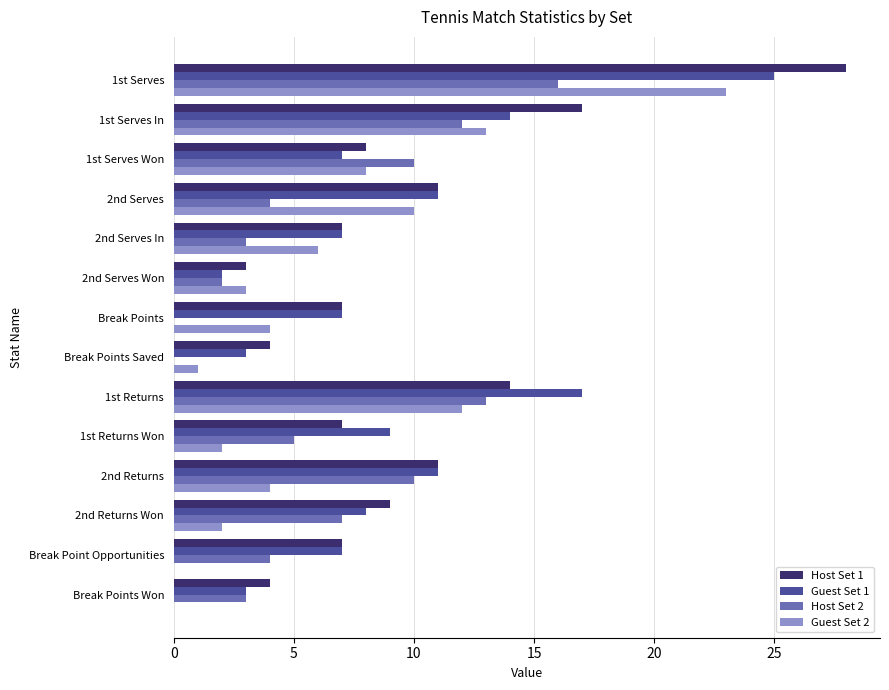

At which category is the sum across all series the highest?

1st Serves